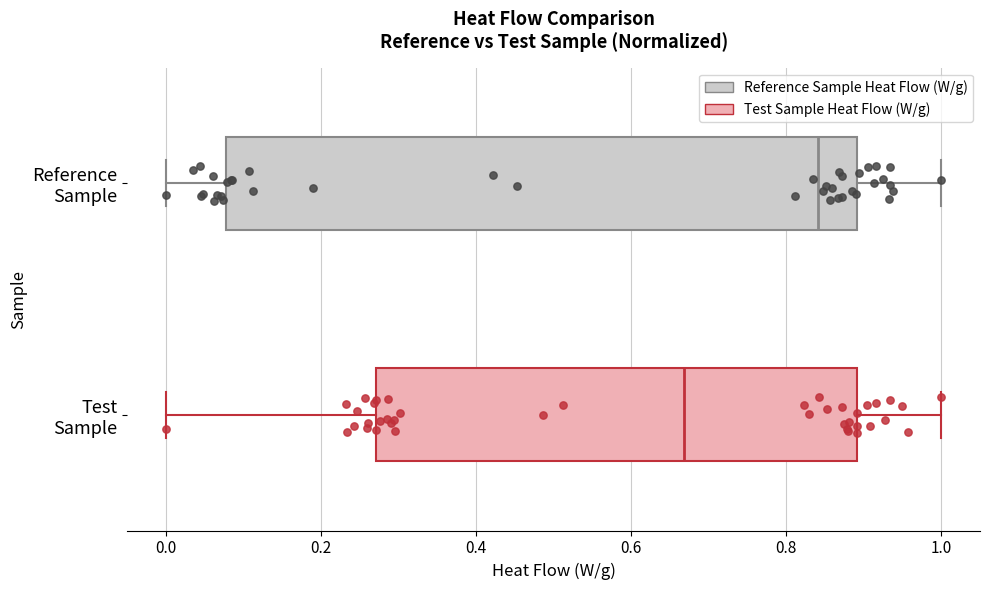

Where does the median line of the box for Reference Sample sit on the x-axis? The values are not printed on the chart, so give them approximately, as read against the axis.

0.84